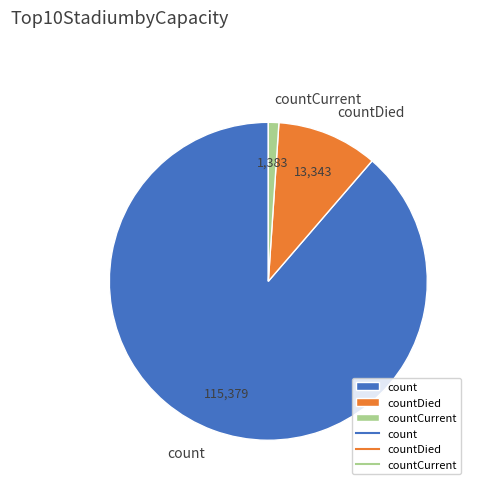

What is the smallest slice in the pie chart?

countCurrent